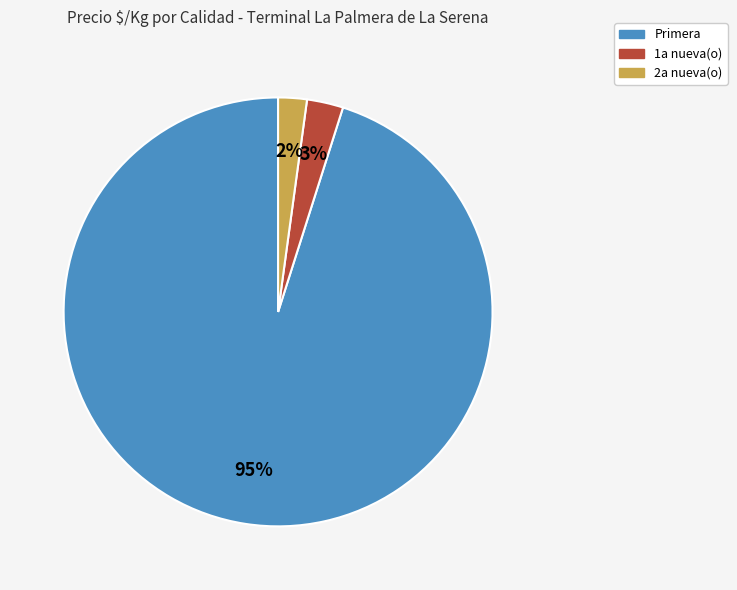

Is there a majority slice in this chart?

Yes